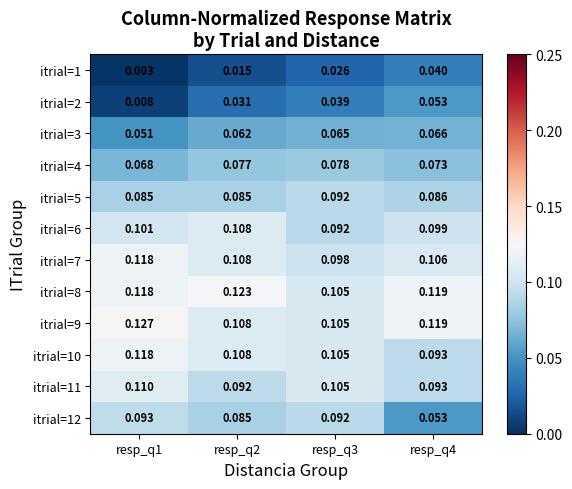

Is the value of itrial=4 at resp_q3 greater than the value of itrial=9 at resp_q1?

No